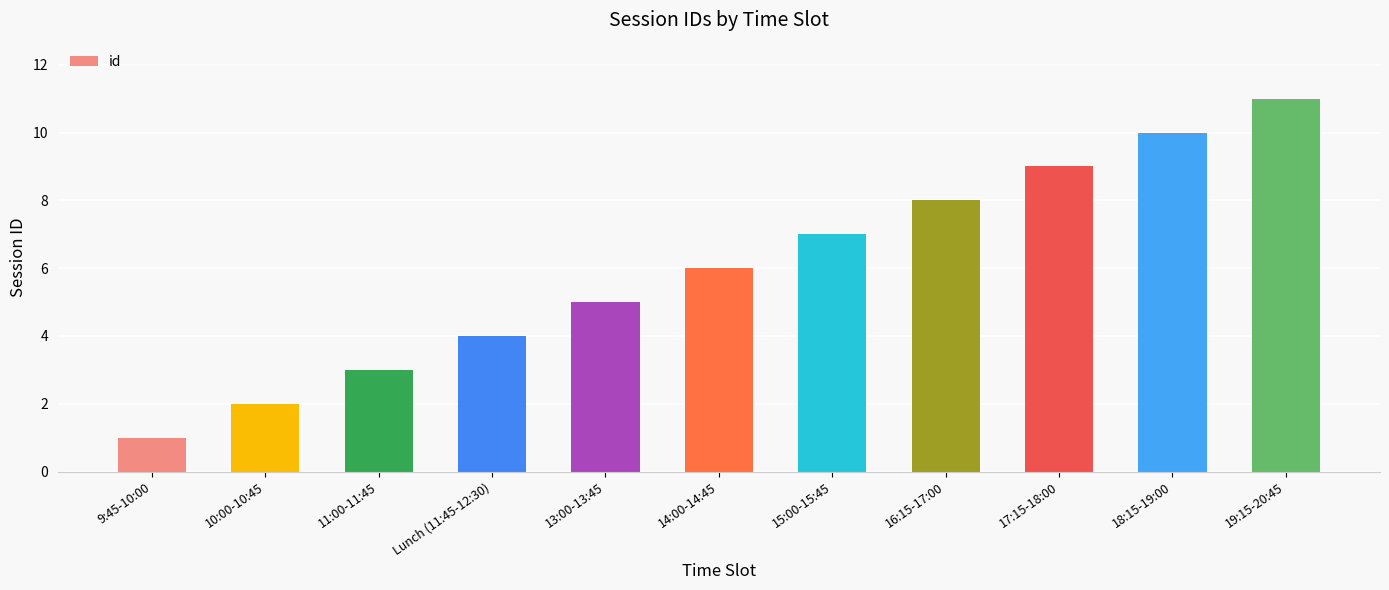

Count the number of data series in this chart.

1